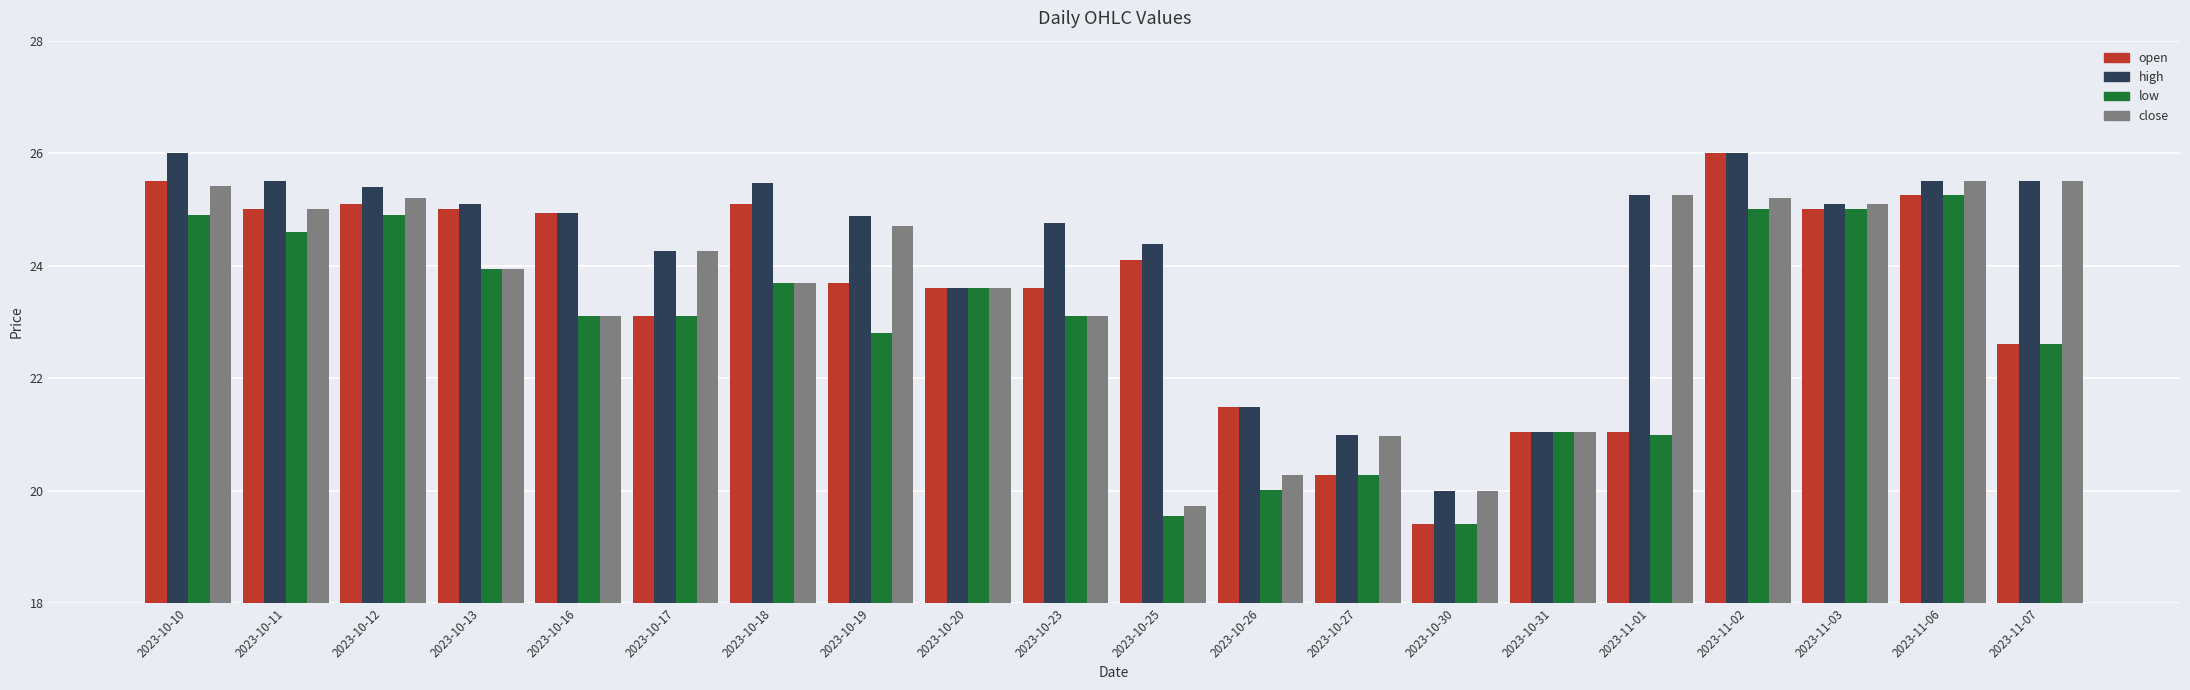

Rank the series at 2023-10-10 from highest to lowest value.

high, open, close, low